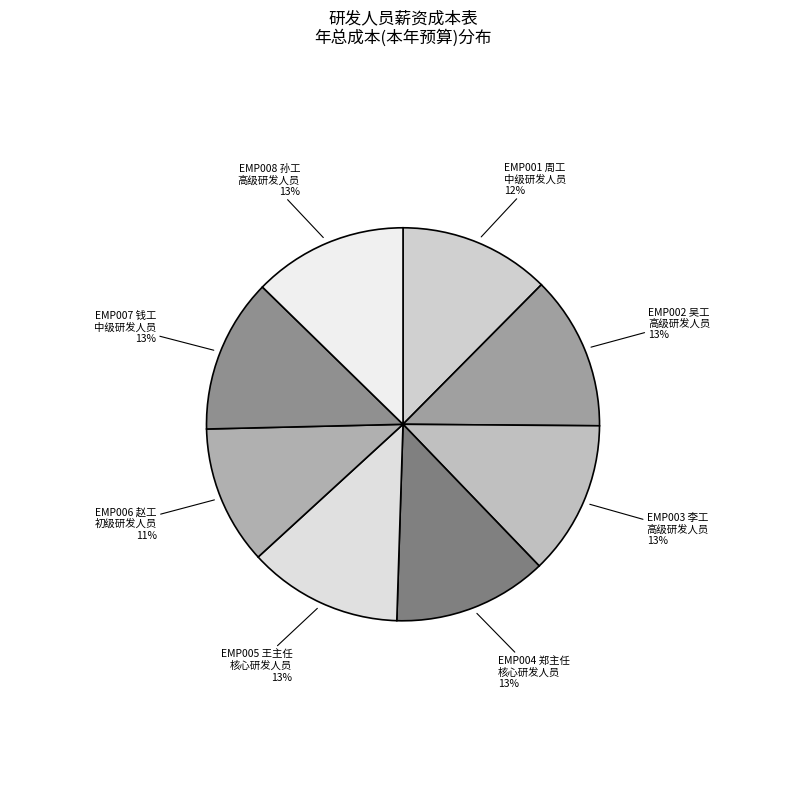

The EMP004 郑主任 核心研发人员 slice represents 13% of the pie. True or false?

True